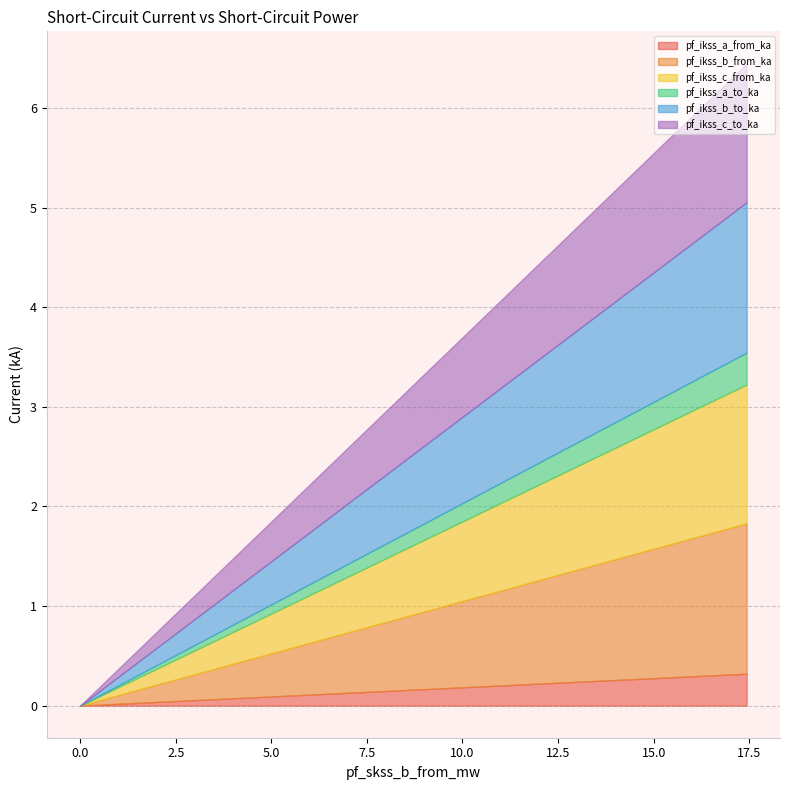

What is the label of the 3rd point from the left?

8.7166903876593